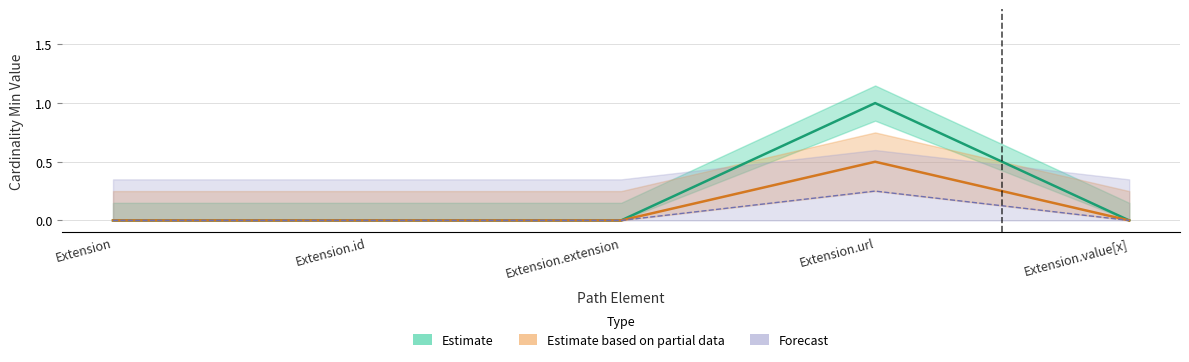

What is the label of the 3rd point from the left?

Extension.extension